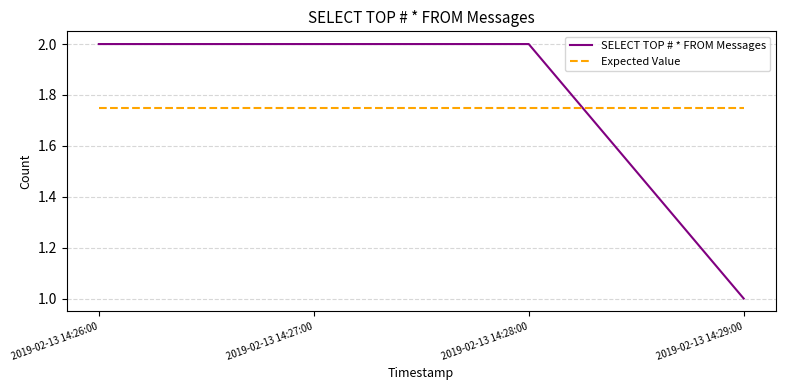

List the series in order of their peak value, lowest first.

Expected Value, SELECT TOP # * FROM Messages